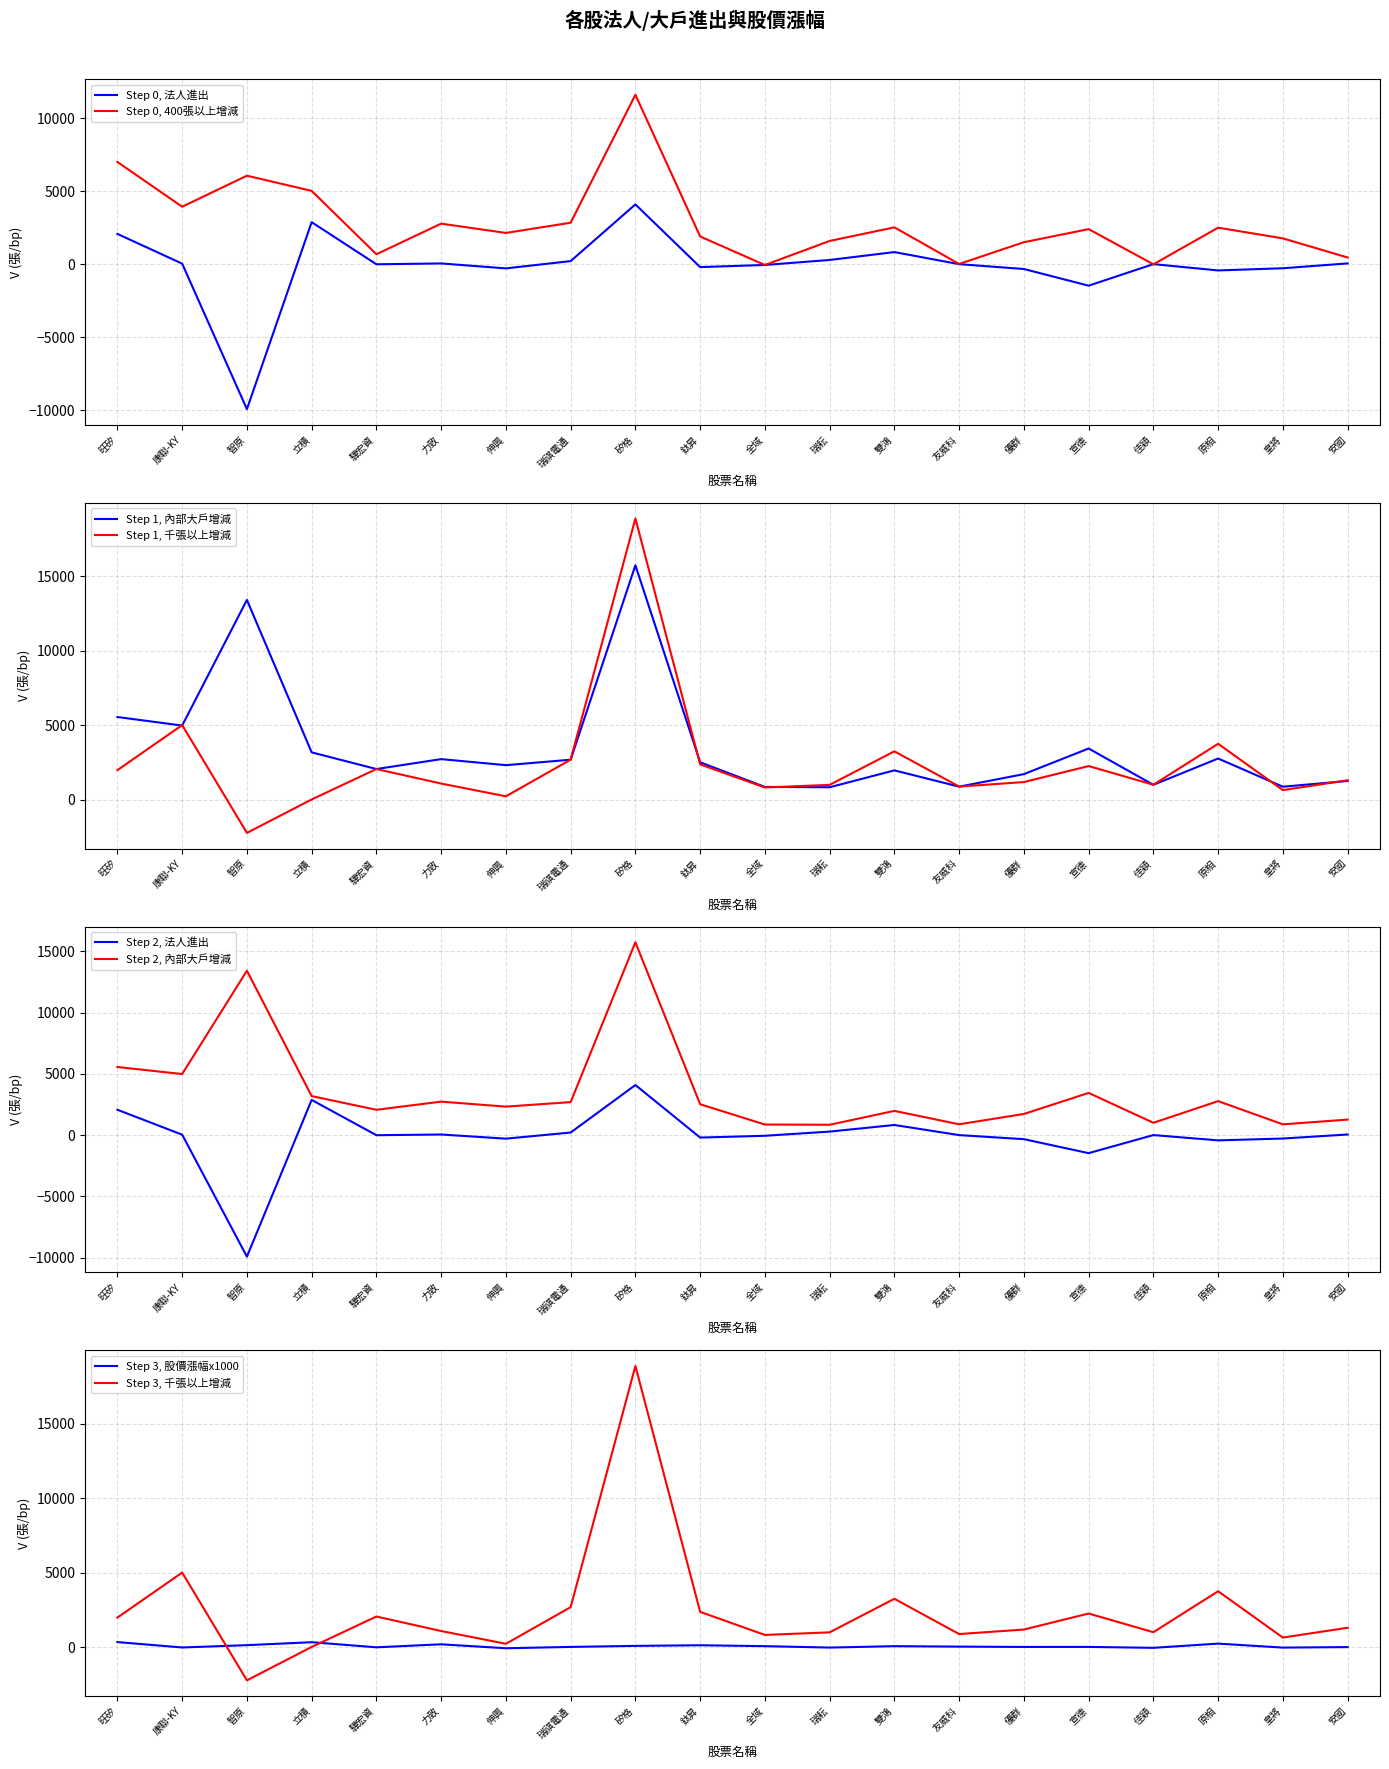

Between 鈦昇 and 旺矽, which is larger?

旺矽